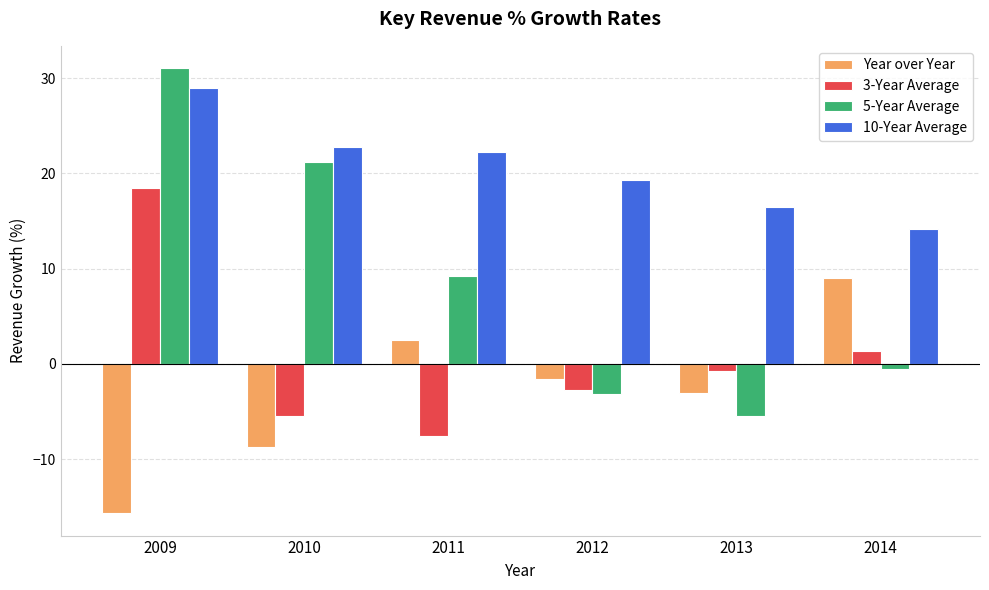

What is the value of the Year over Year bar at the 6th from the left?

9.1